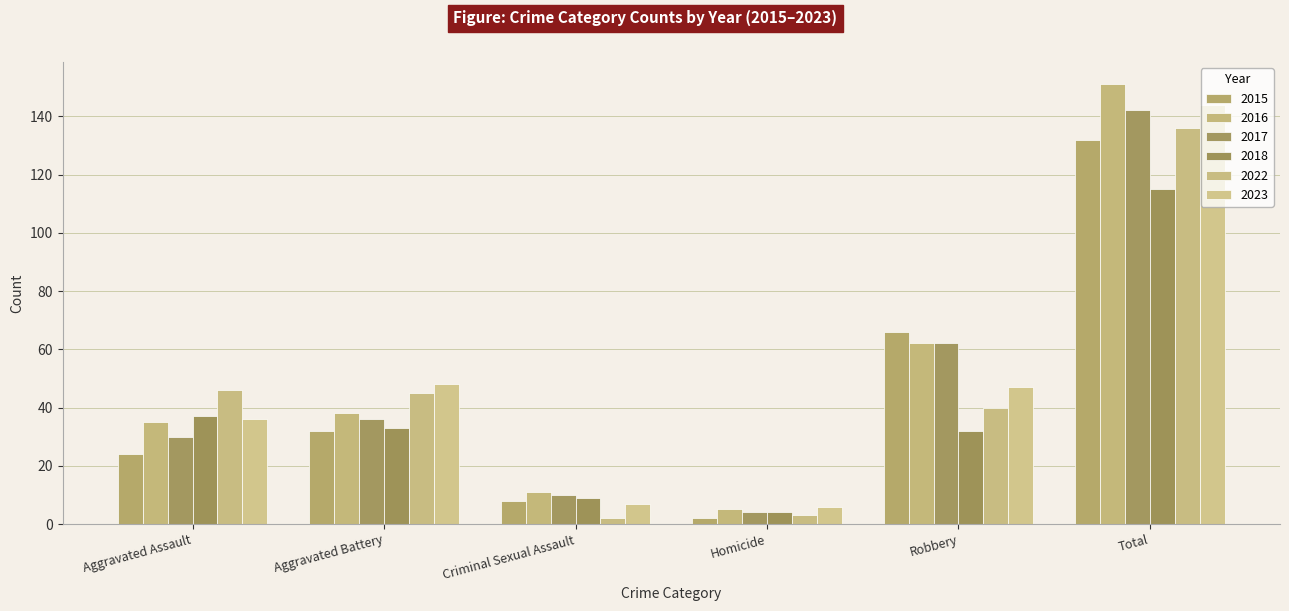

Which category has the highest value across all series?

Total